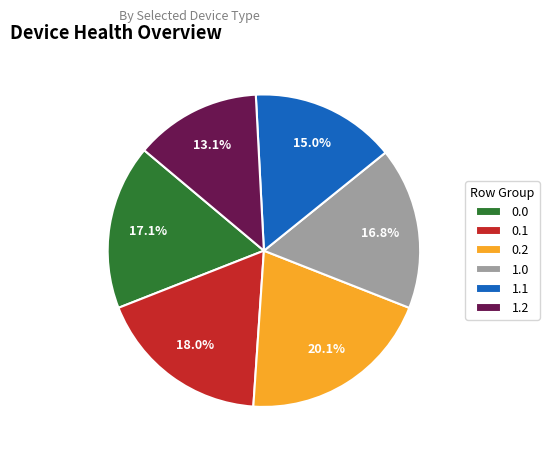

To the nearest percent, what is the average slice percentage?

17%